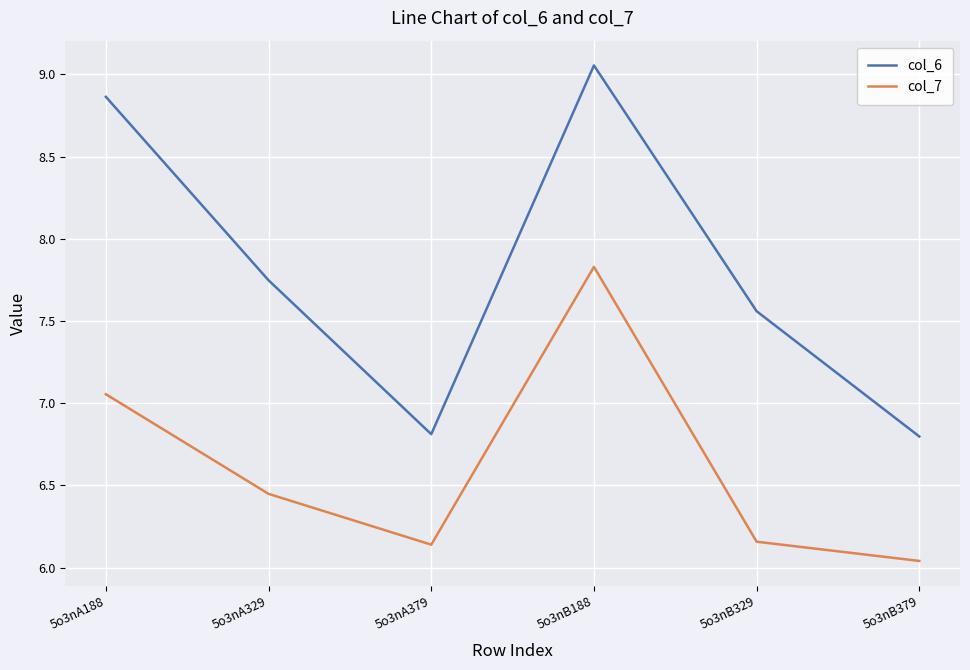

At which label is col_7 closest to 6?

5o3nB379